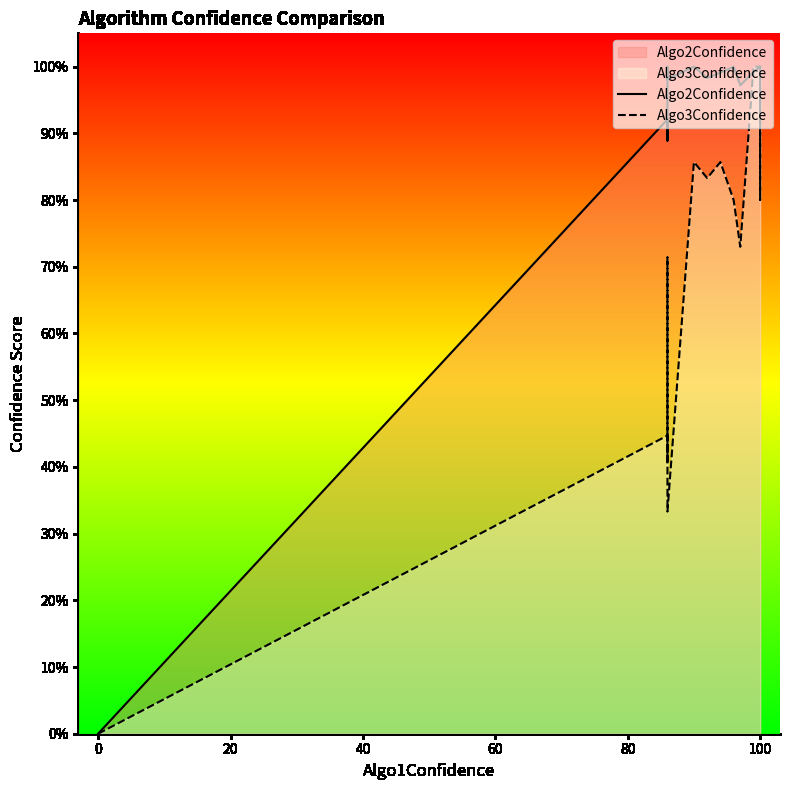

Is it true that Algo2Confidence equals 58.4 at 17?

False